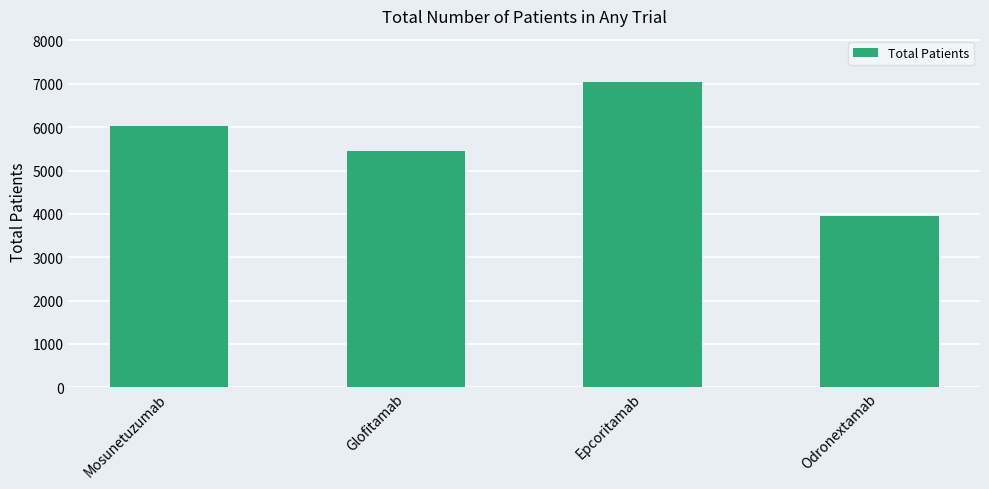

How many series are shown in this chart?

1